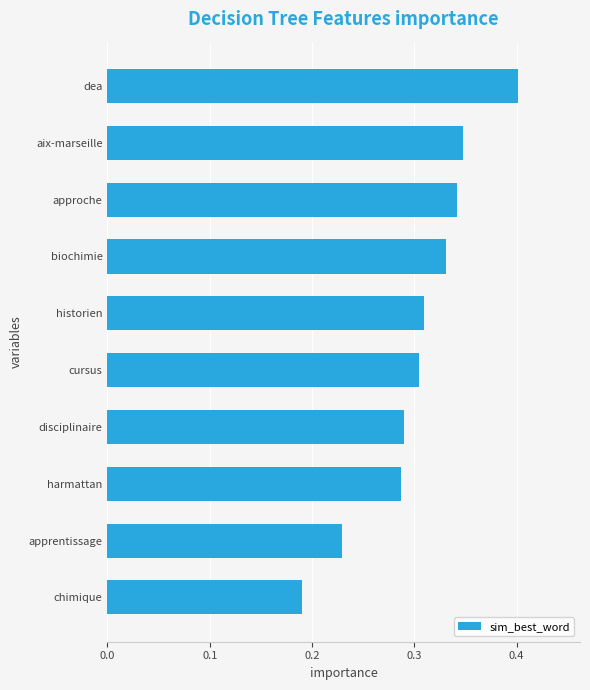

What is the label of the 2nd bar from the bottom?

apprentissage